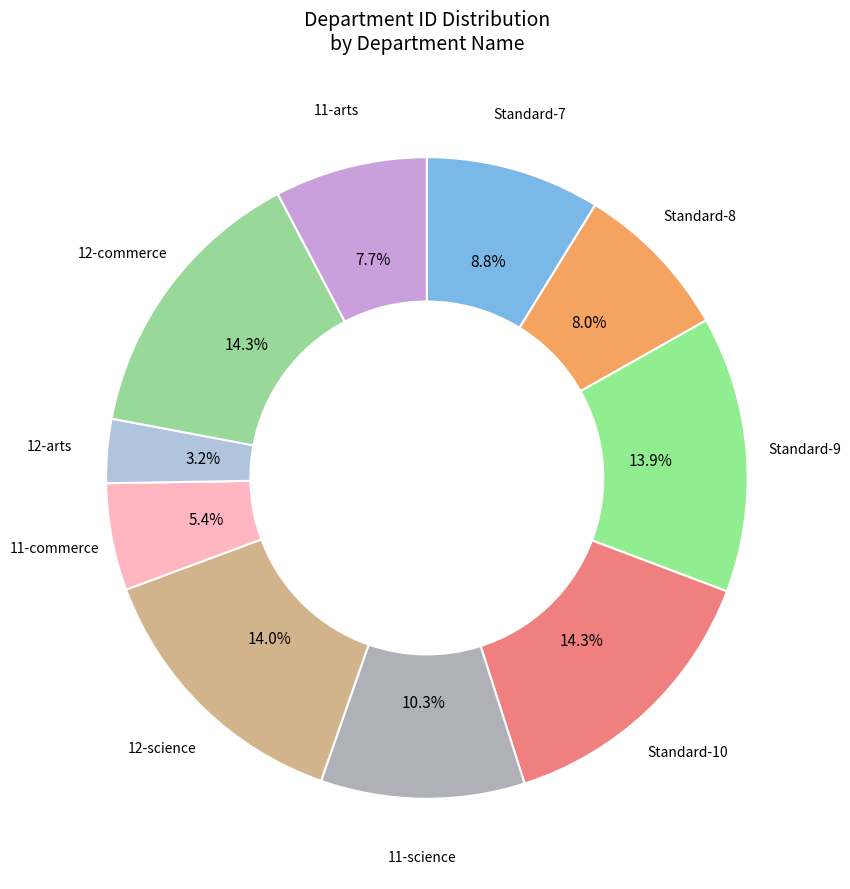

How many segments does this pie chart have?

10